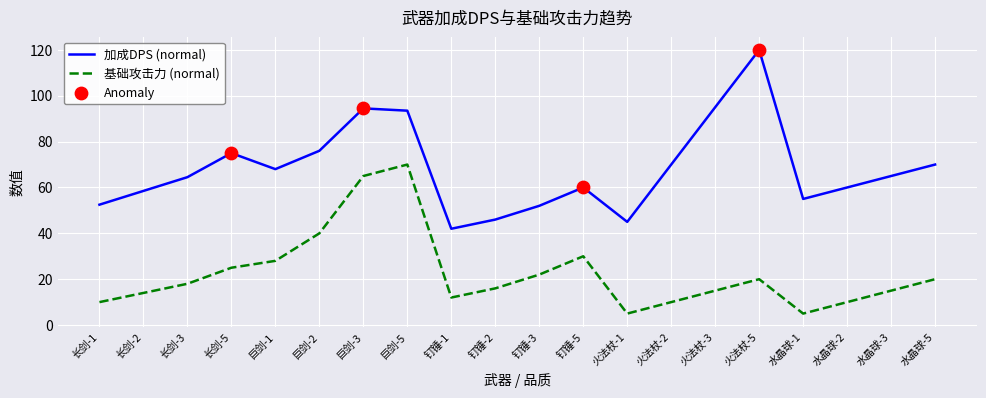

What is the spread (max minus min) of values at 巨剑-2?

36.0